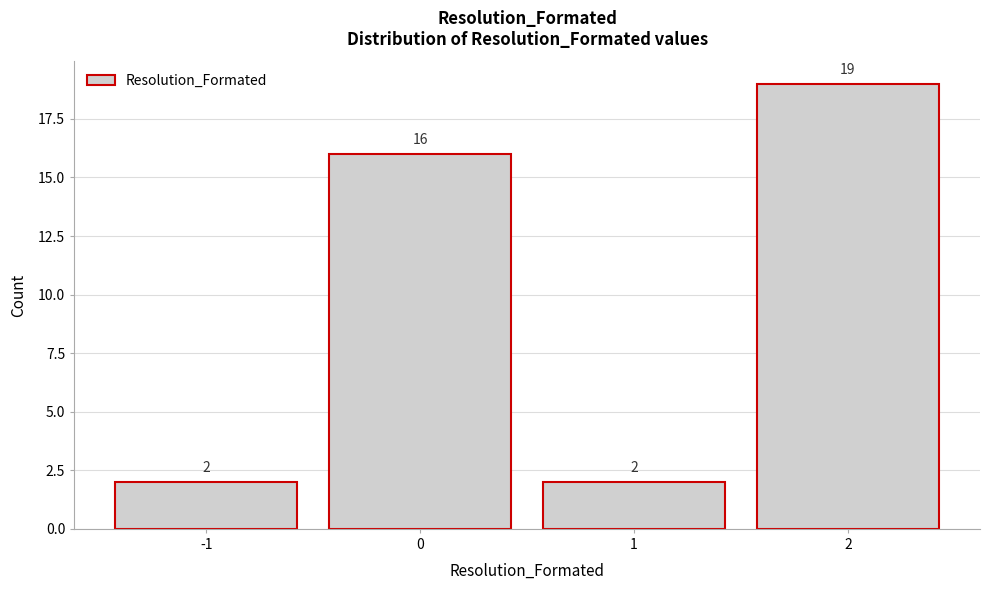

Reading left to right, list every bar in this chart as the range it spans on the x-axis followed by its height.

-1.5 to -0.5: 2
-0.5 to 0.5: 16
0.5 to 1.5: 2
1.5 to 2.5: 19